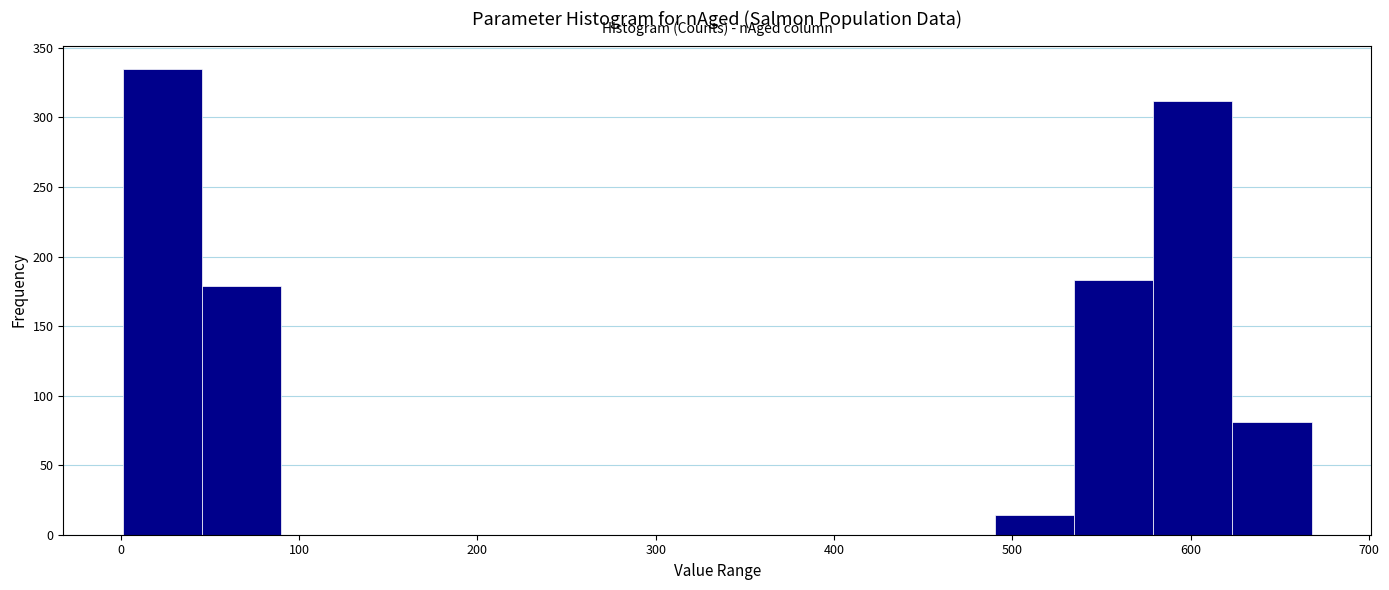

Over which range of the x-axis is the bar tallest?

0 to 50